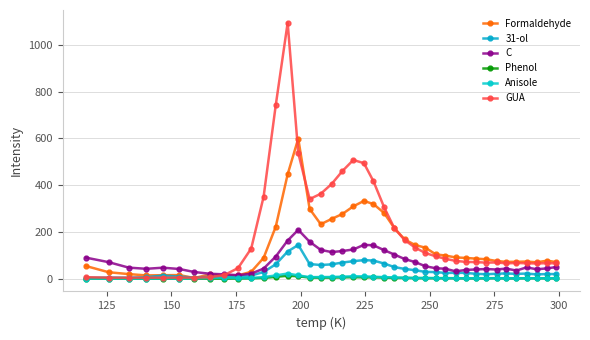

How many values in the Phenol series exceed 1?

30